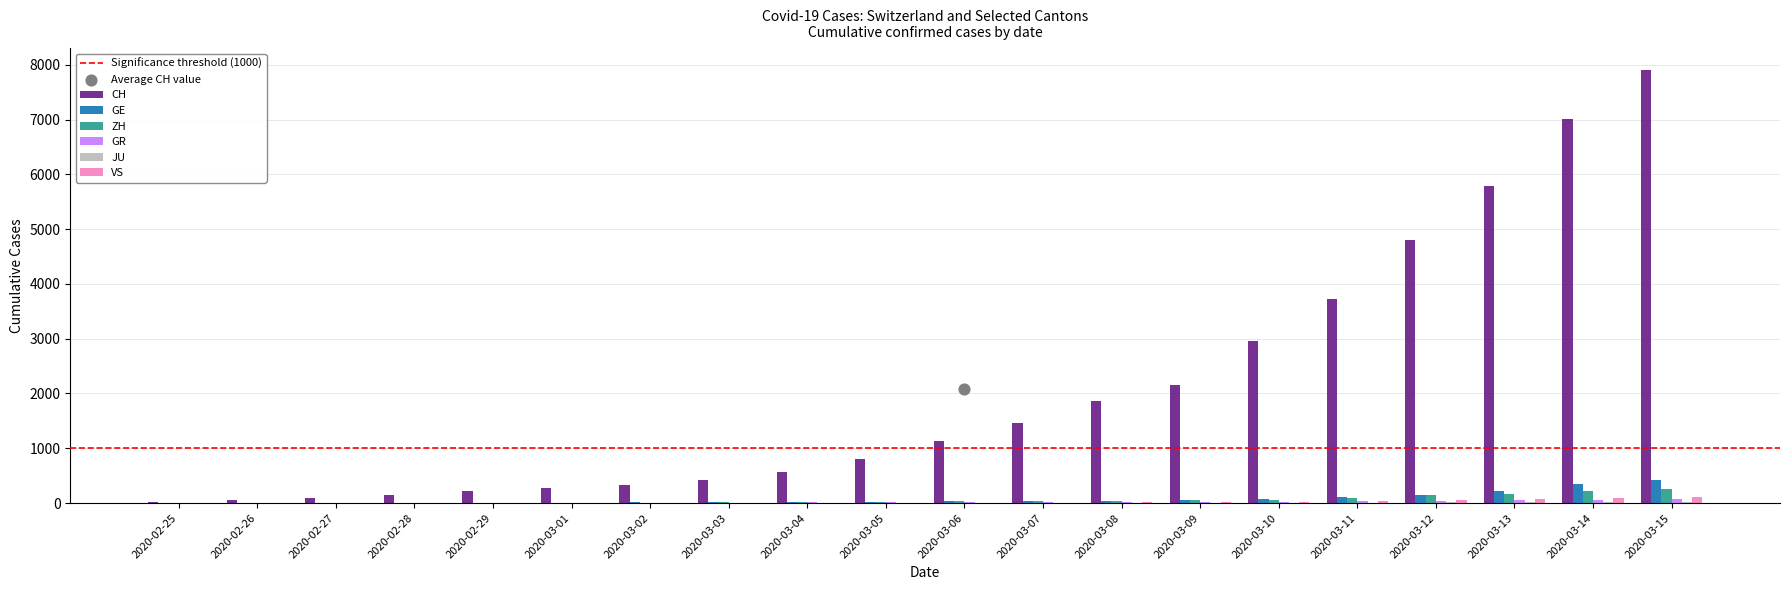

What is the total value across all series at 2020-03-13?

6322